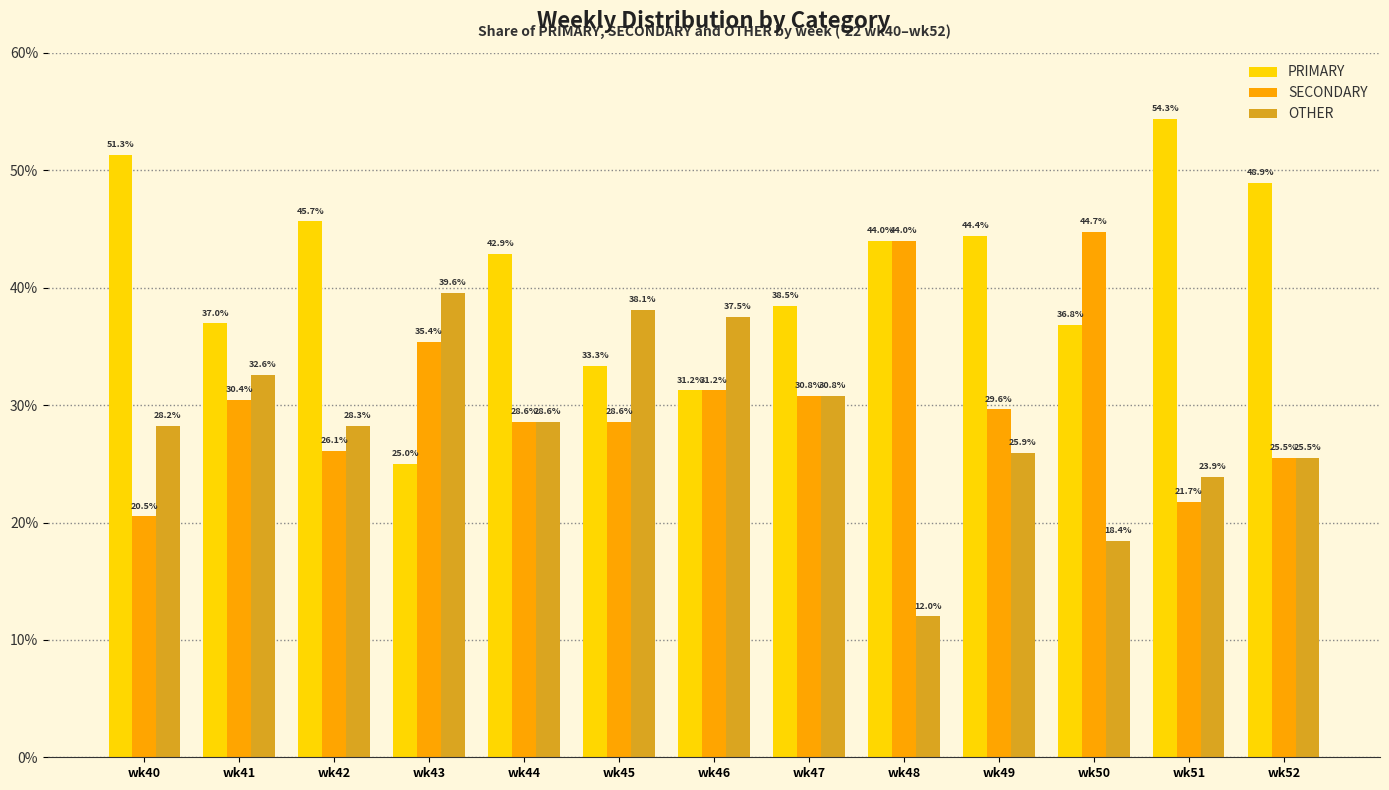

Rank the series at wk49 from lowest to highest value.

OTHER, SECONDARY, PRIMARY